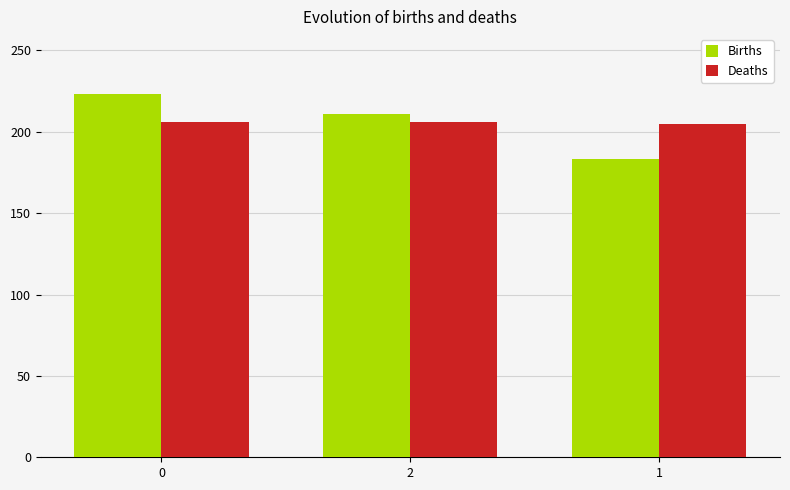

Which series has the widest spread of values?

Births